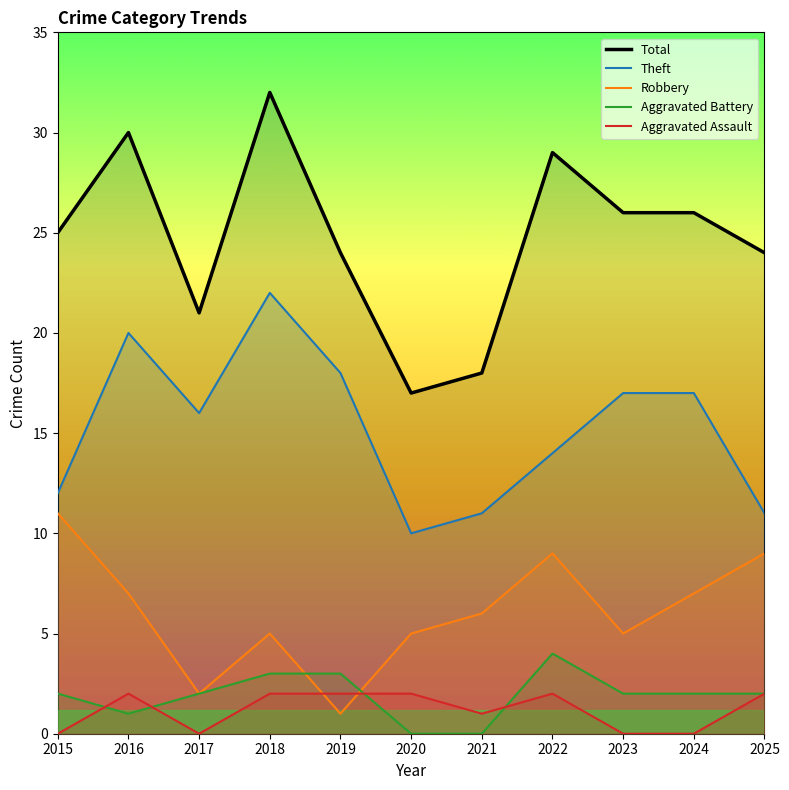

How many data points in Aggravated Battery are above 2?

3